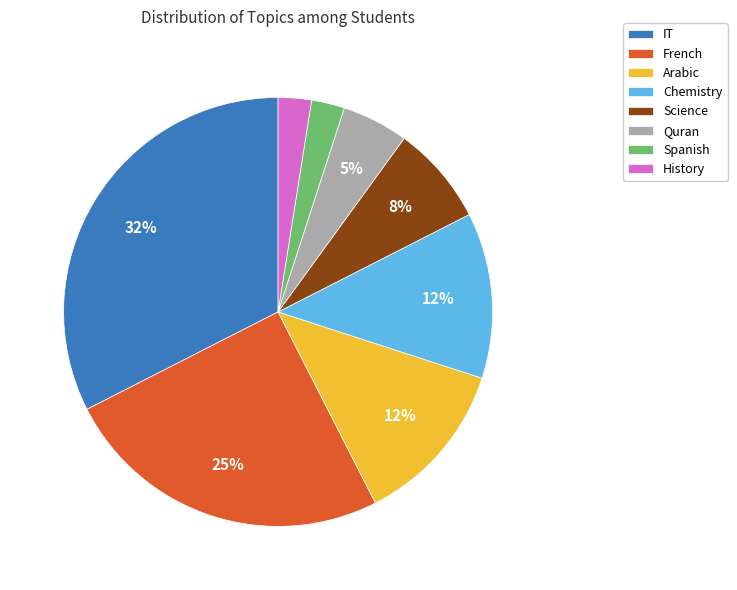

To the nearest percent, what is the difference between the largest and smallest slice percentages?

30%